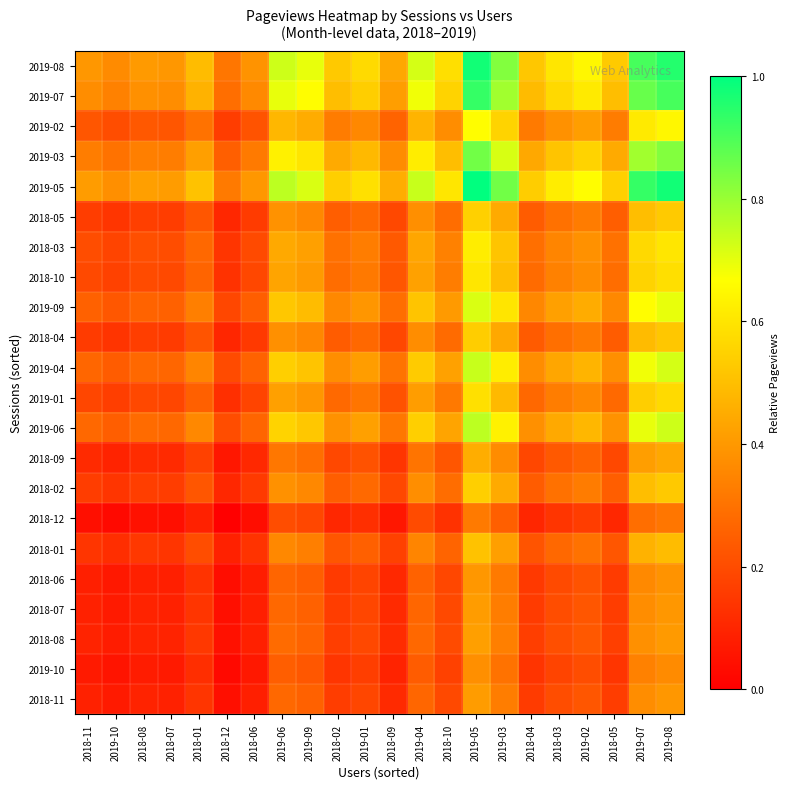

Between 2019-10 and 2019-08, which is larger?

2019-08